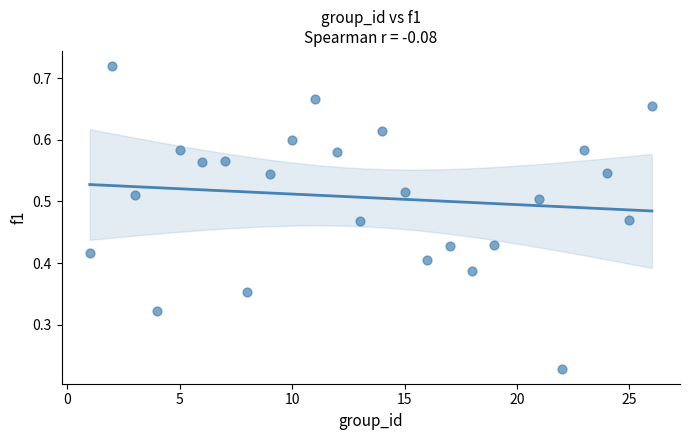

What is the range of X values (max minus min)?

25.0